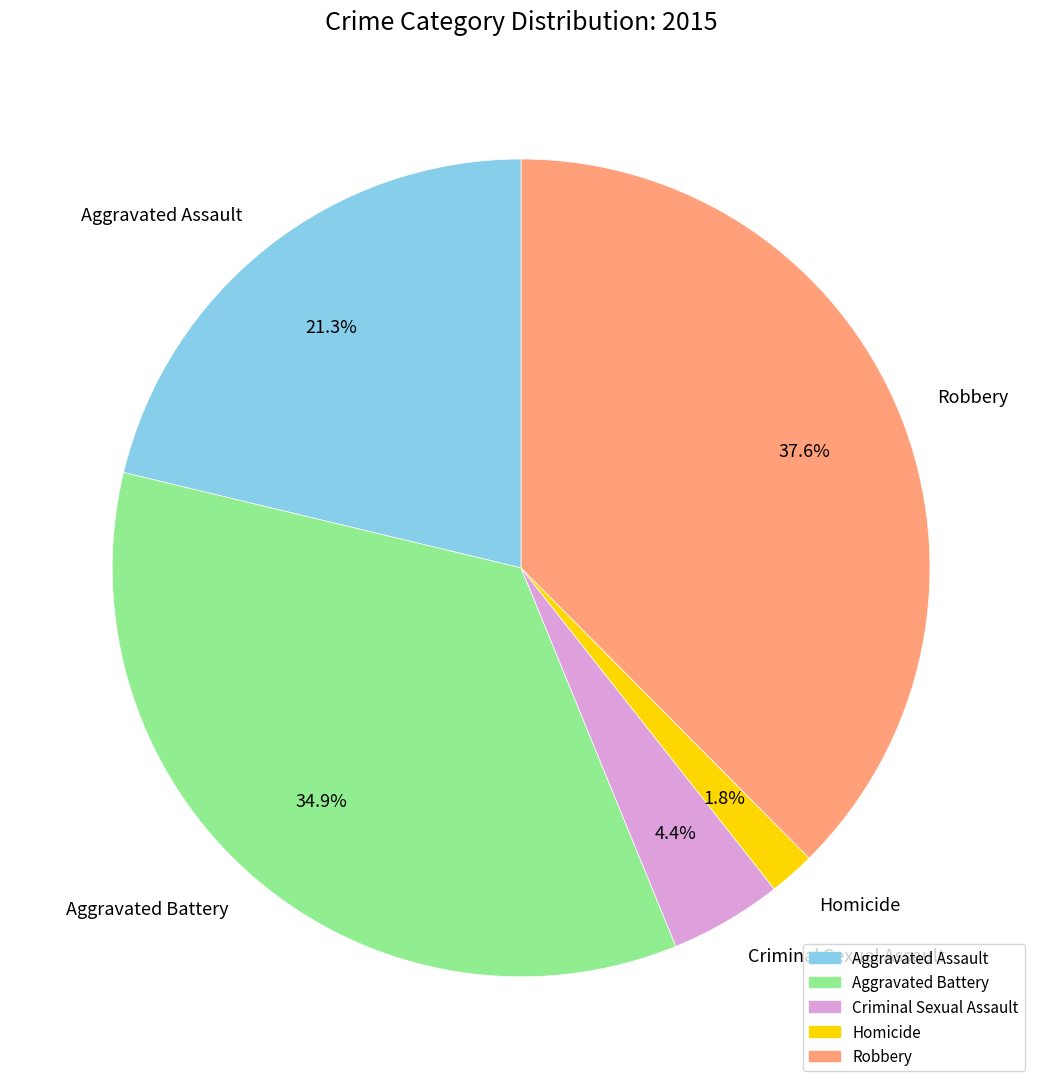

Approximately how many times larger is the value at Aggravated Battery compared to Aggravated Assault?

1.6